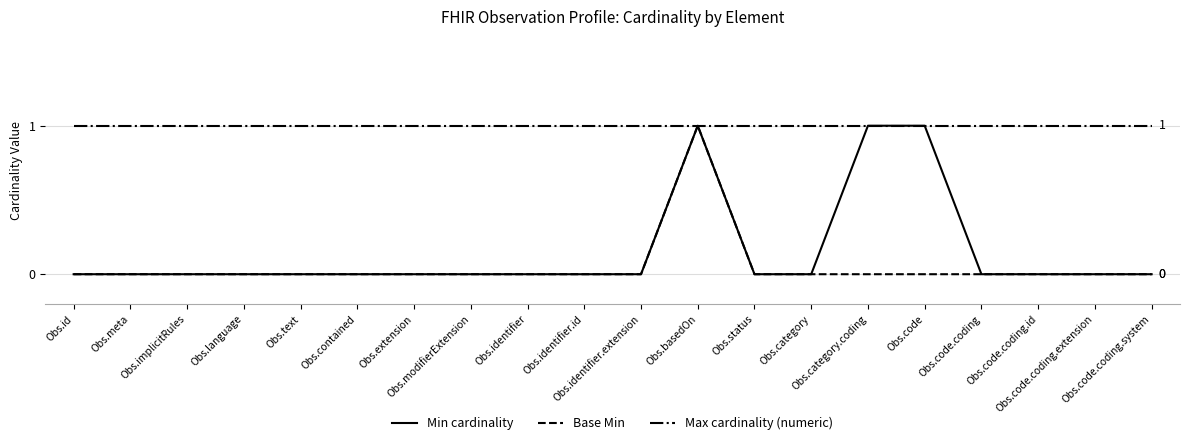

Which series has the largest total across all categories?

Max cardinality (numeric)